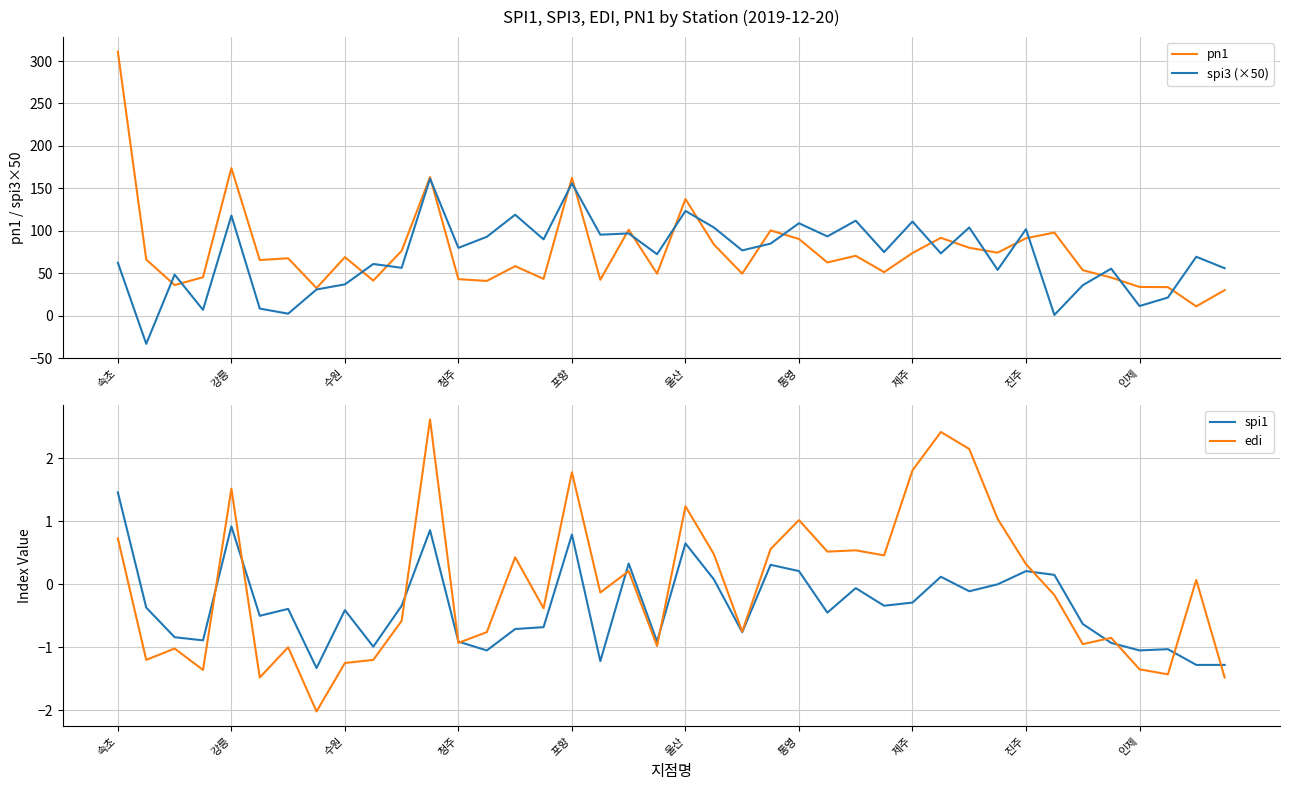

What is the minimum value for spi3 (×50)?

-33.0